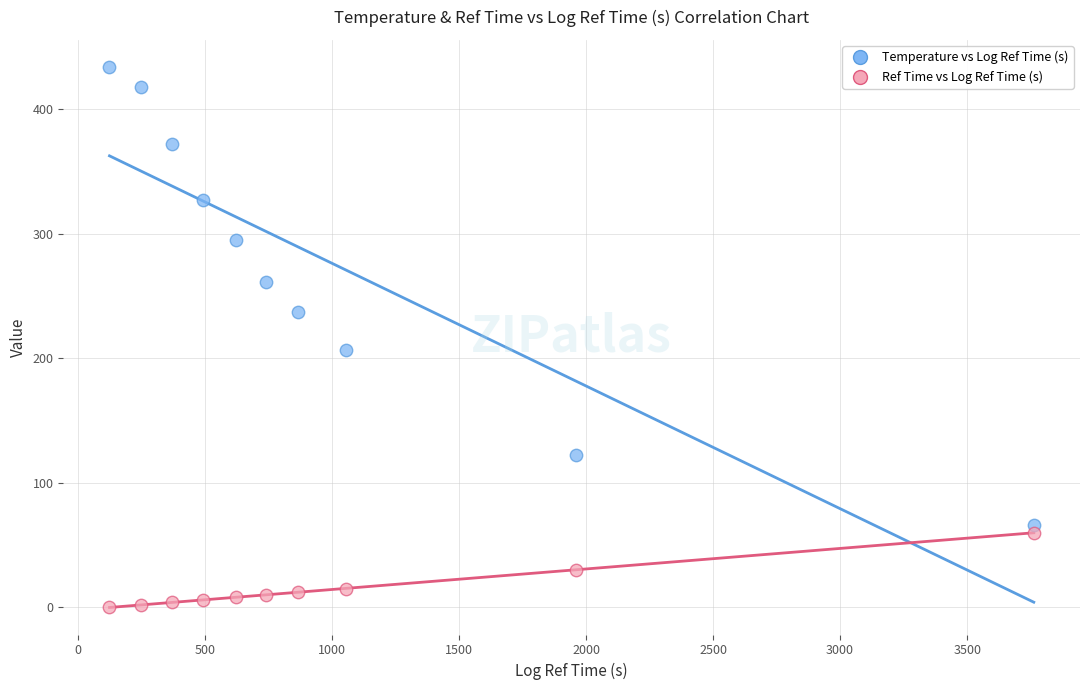

Which series has the largest Y range (max minus min)?

Temperature vs Log Ref Time (s)